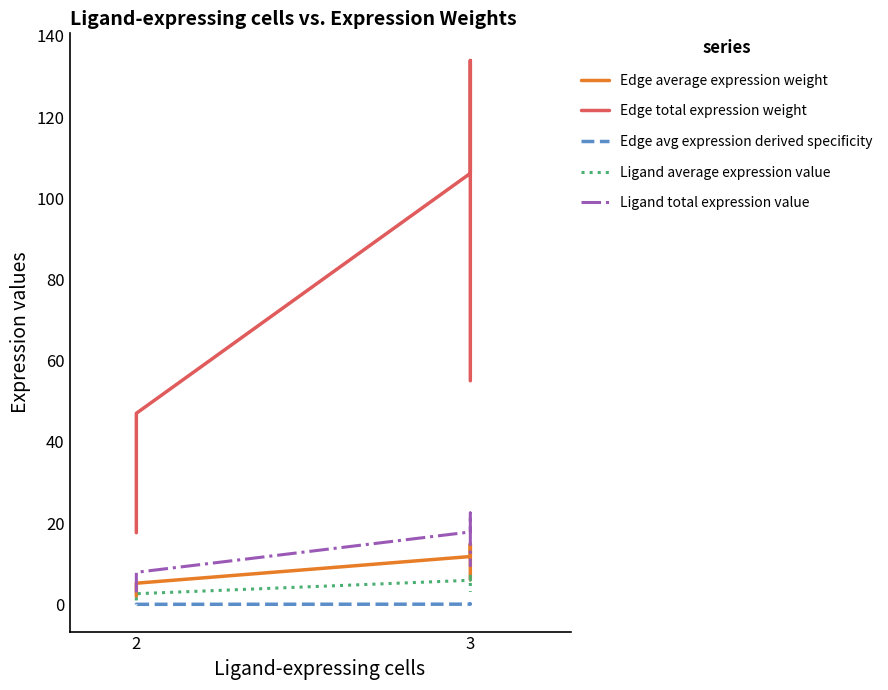

How many series are shown in this chart?

5